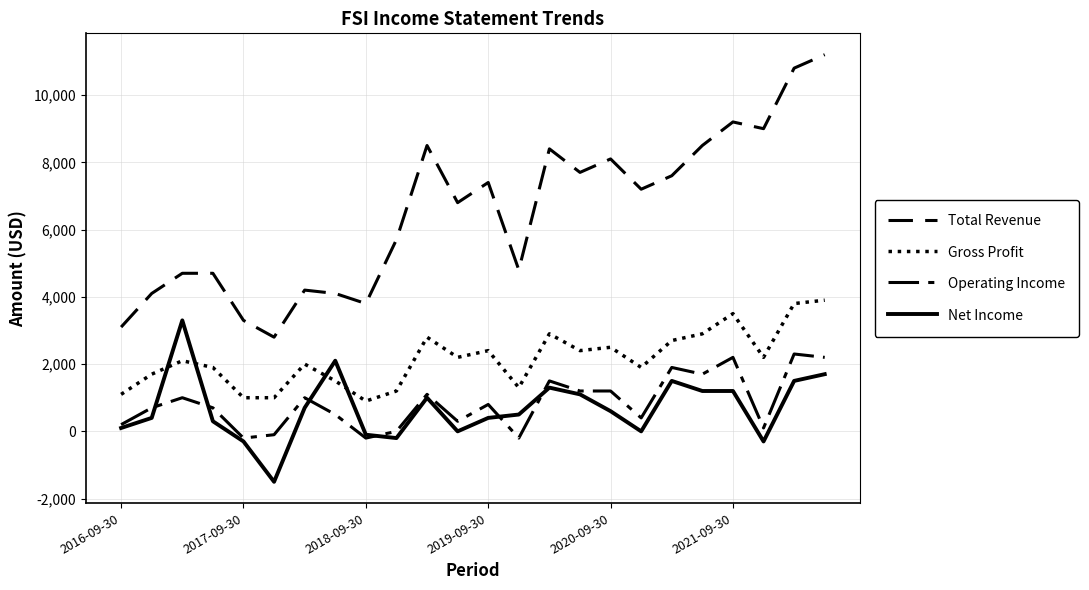

How many lines are shown in the chart?

4